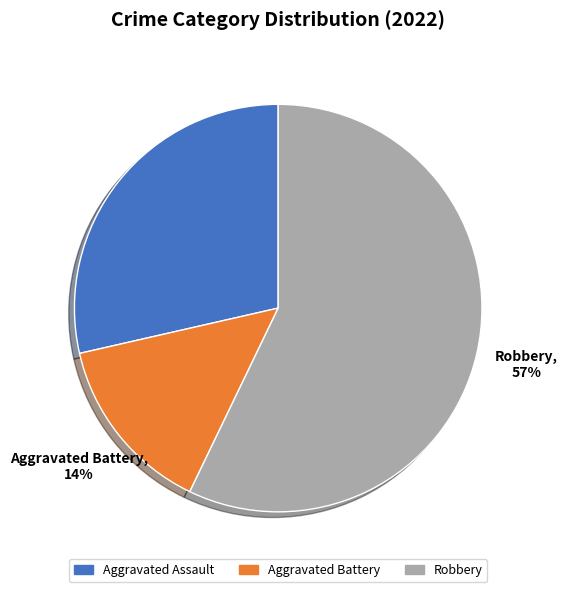

Is the sum of Aggravated Assault and Aggravated Battery greater than half?

No